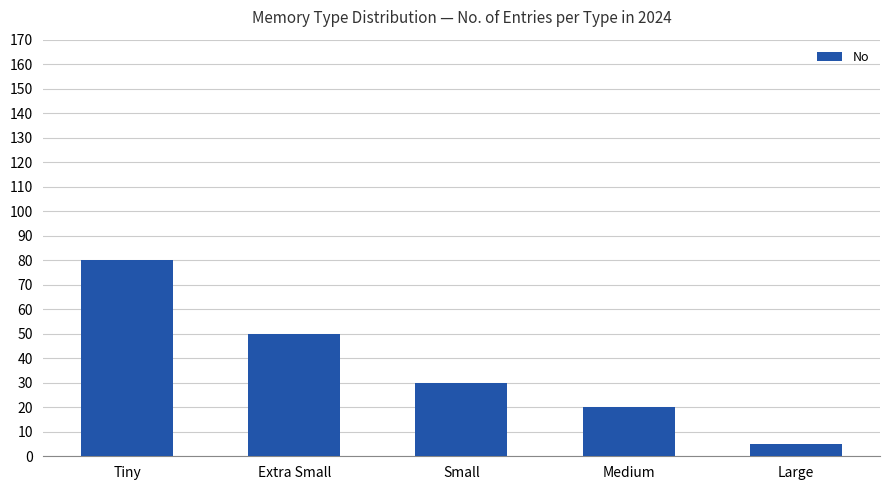

True or false: the data shows 50 at Extra Small.

True